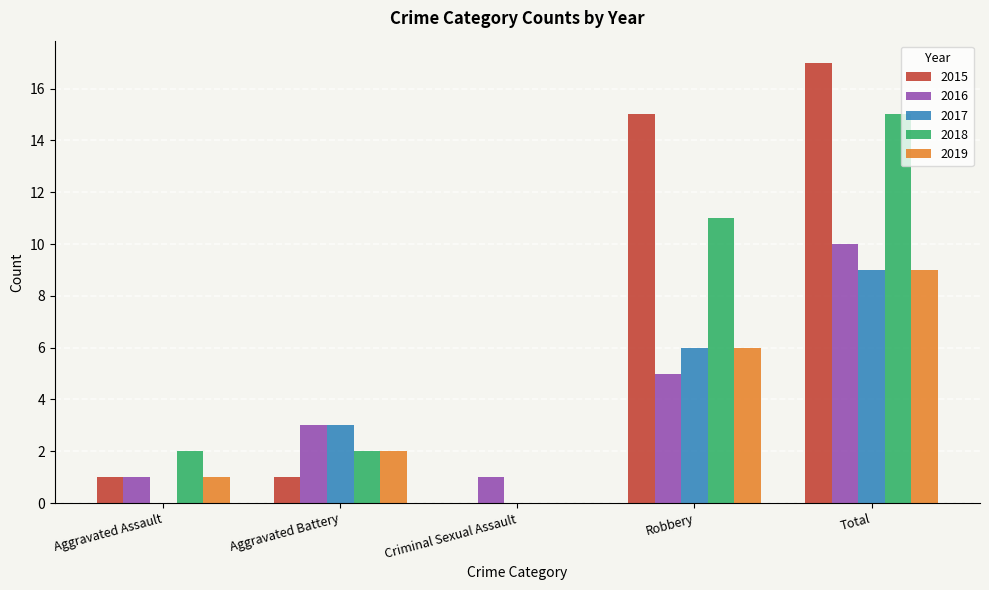

Reading left to right, list all the values displayed in this chart.

2015: 1	1	0	15	17
2016: 1	3	1	5	10
2017: 0	3	0	6	9
2018: 2	2	0	11	15
2019: 1	2	0	6	9